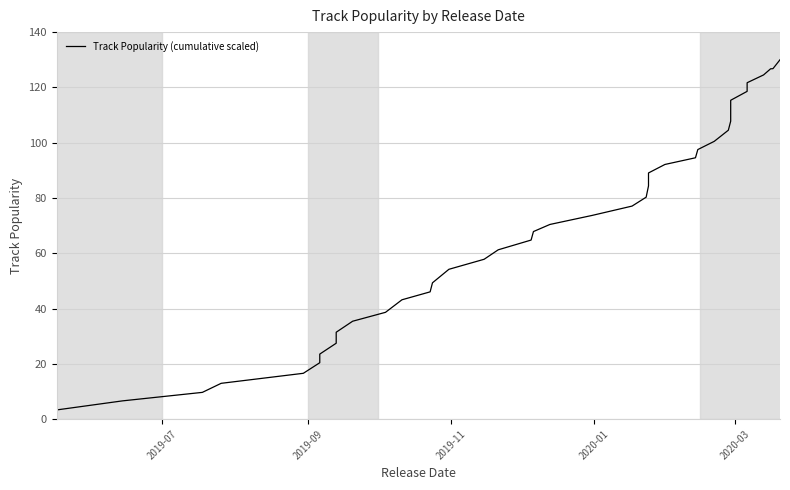

What is the label of the 4th point from the left?

2020-01